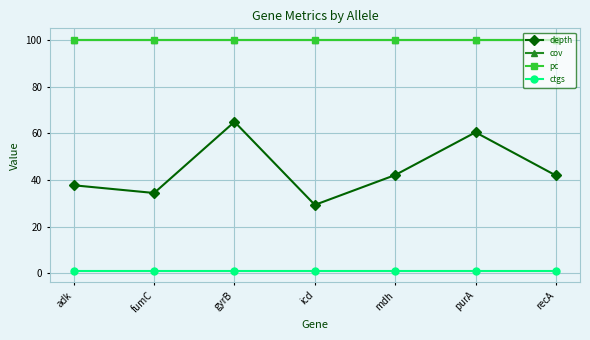

The ctgs series shows 1.0 at fumC. True or false?

True